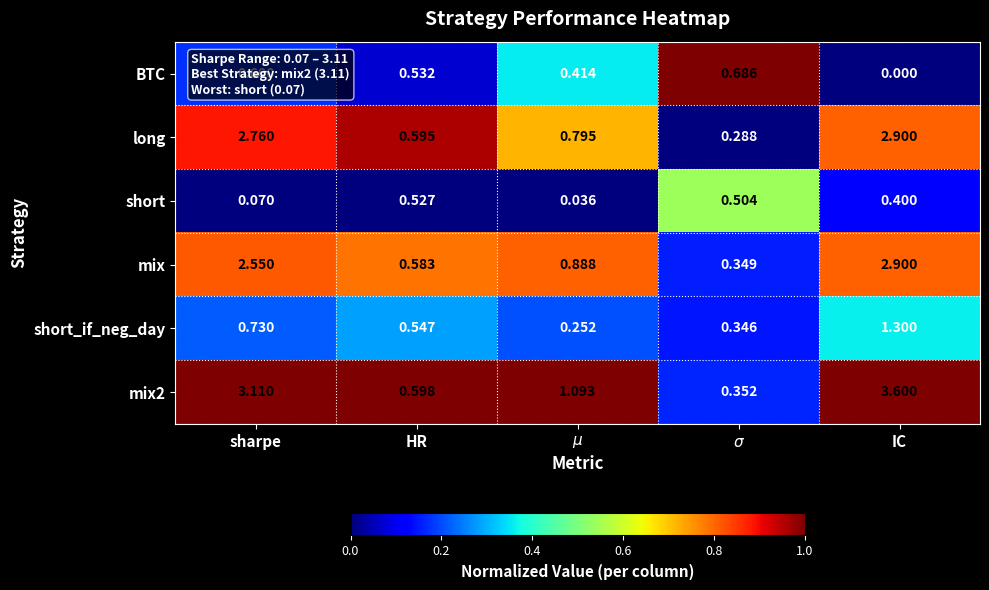

Which series has the largest range (max minus min)?

mix2